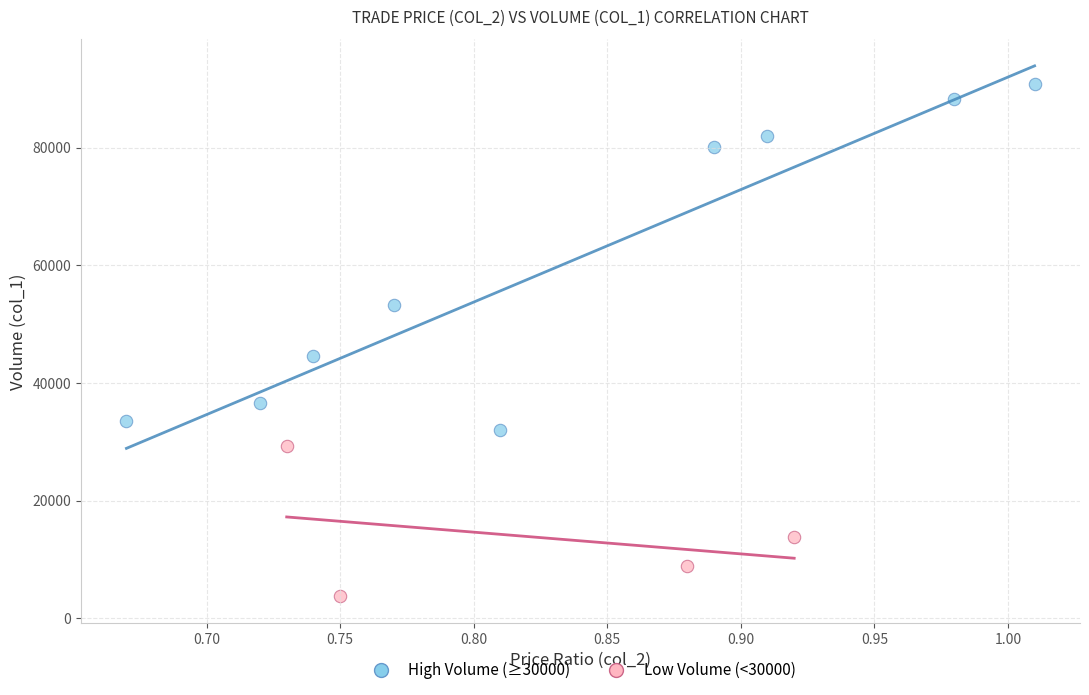

Which series reaches the minimum Y coordinate?

Low Volume (<30000)